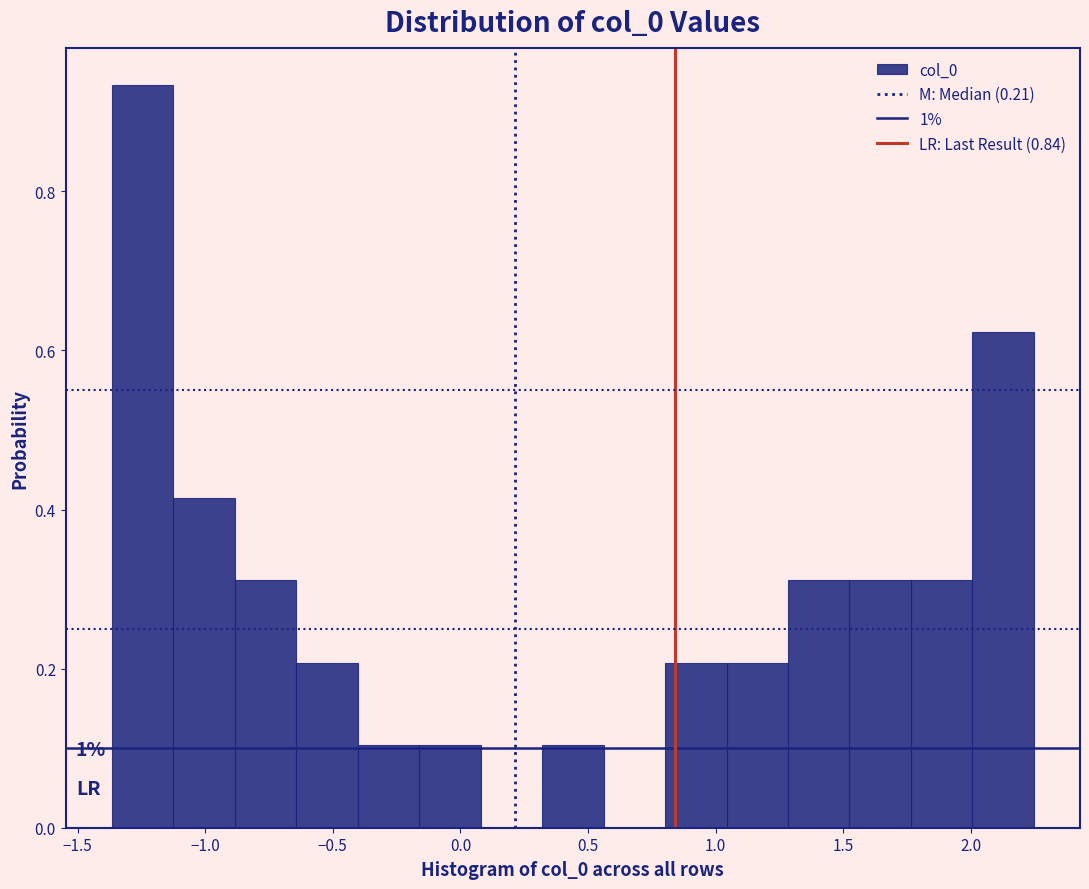

Which range on the x-axis has the tallest bar?

-1.35 to -1.15